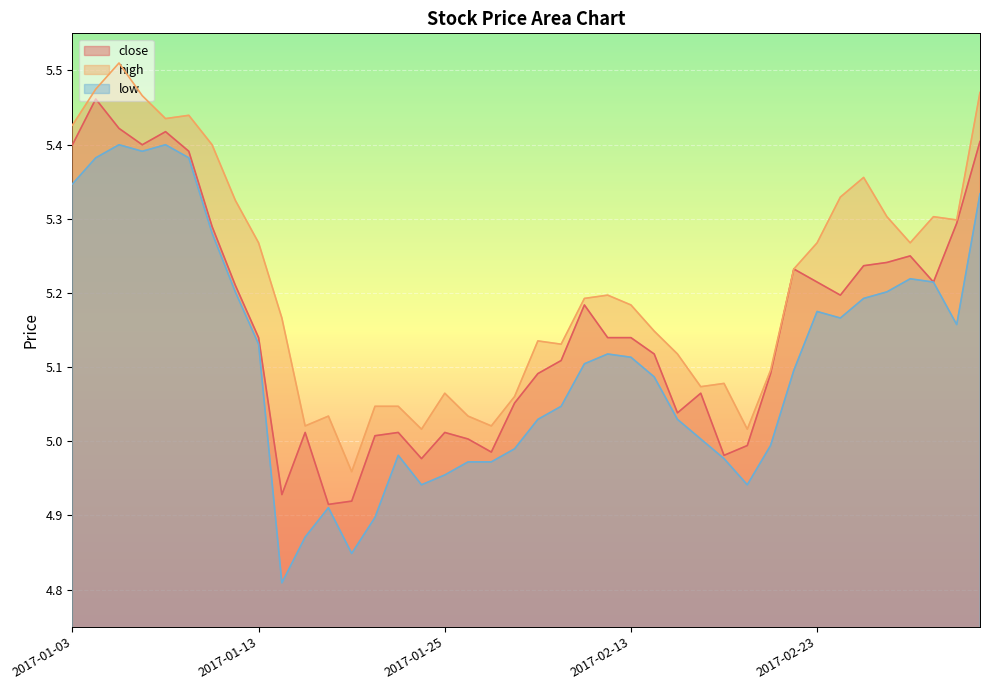

At which category is the sum across all series the highest?

2017-01-05